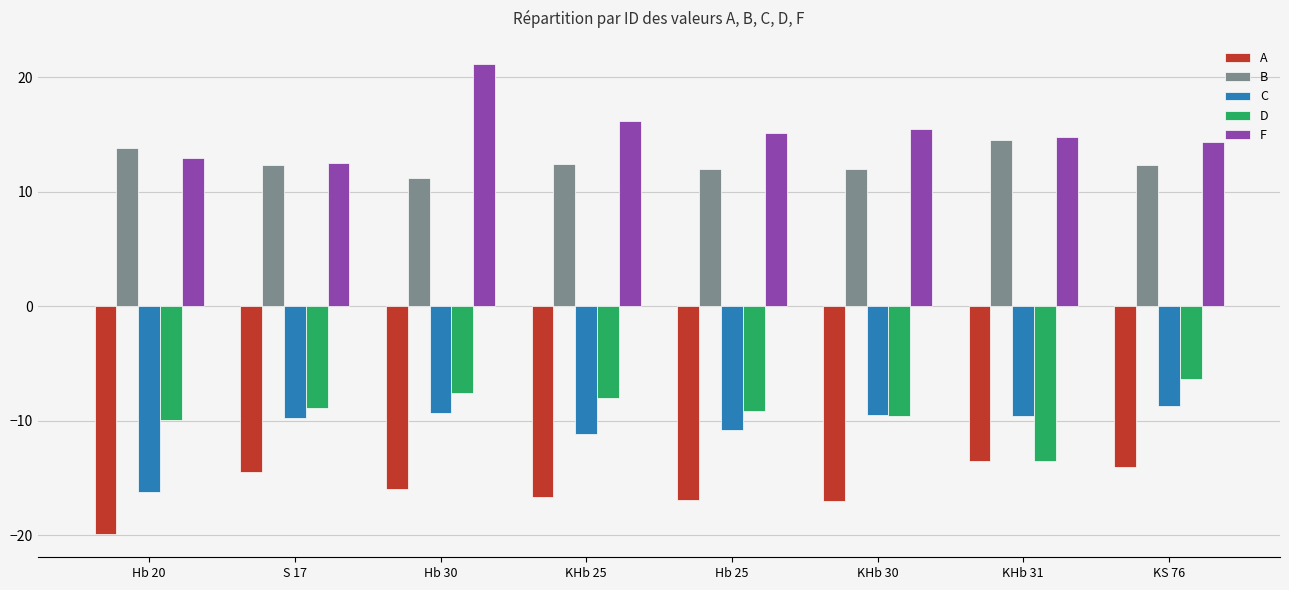

What position from the right is KHb 25?

5